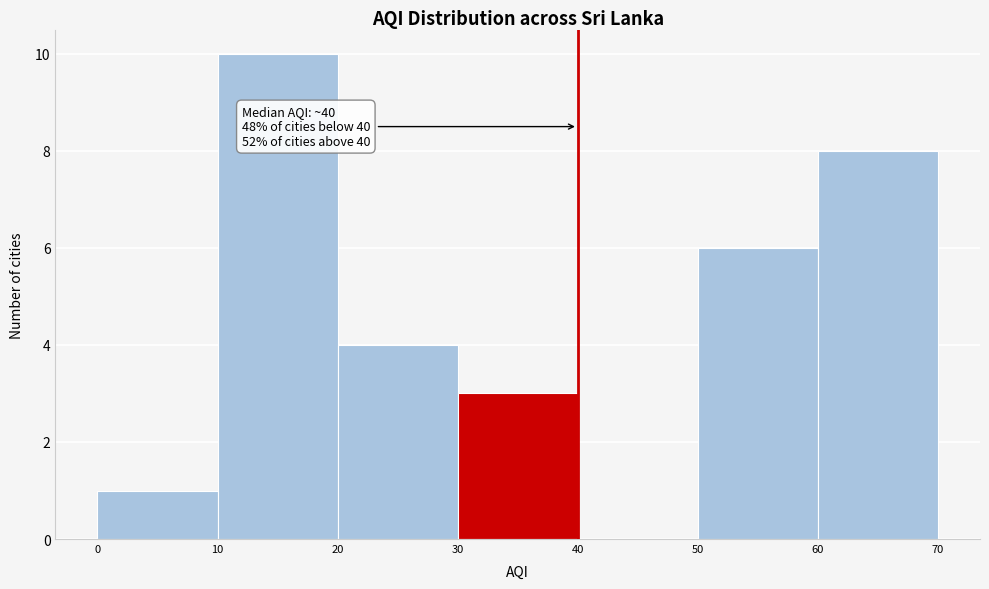

Over which range of the x-axis is the bar tallest?

10 to 20